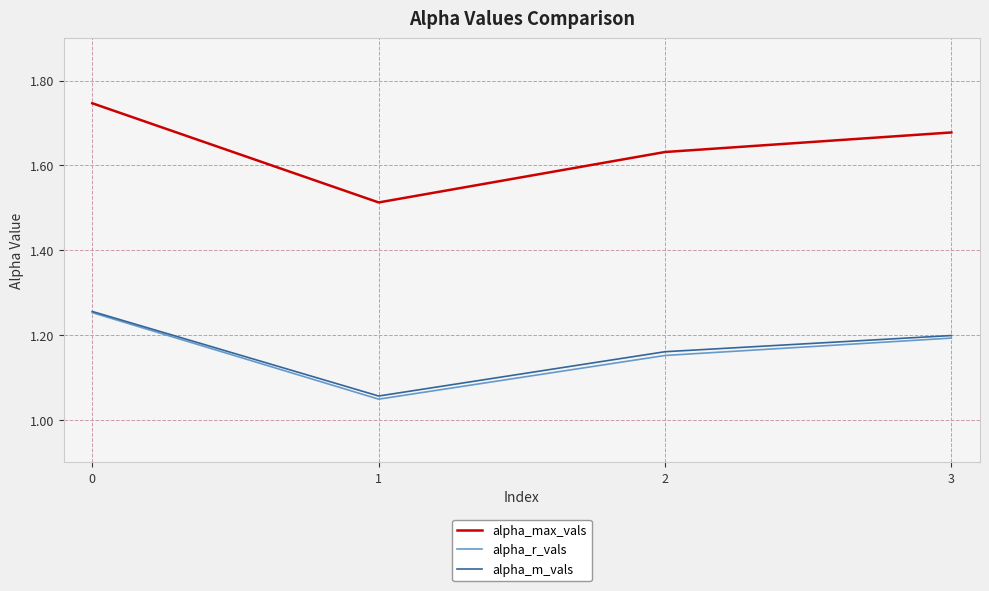

What is the difference between the alpha_m_vals values at 3 and 1?

0.1